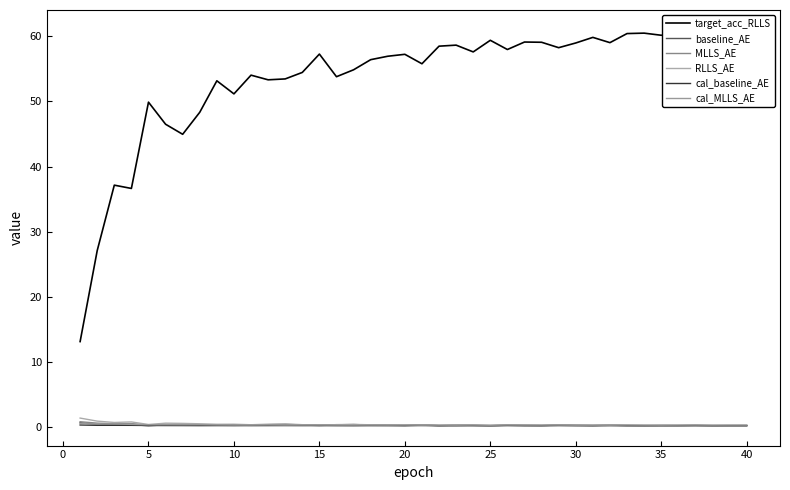

Does the chart have visible grid lines?

No